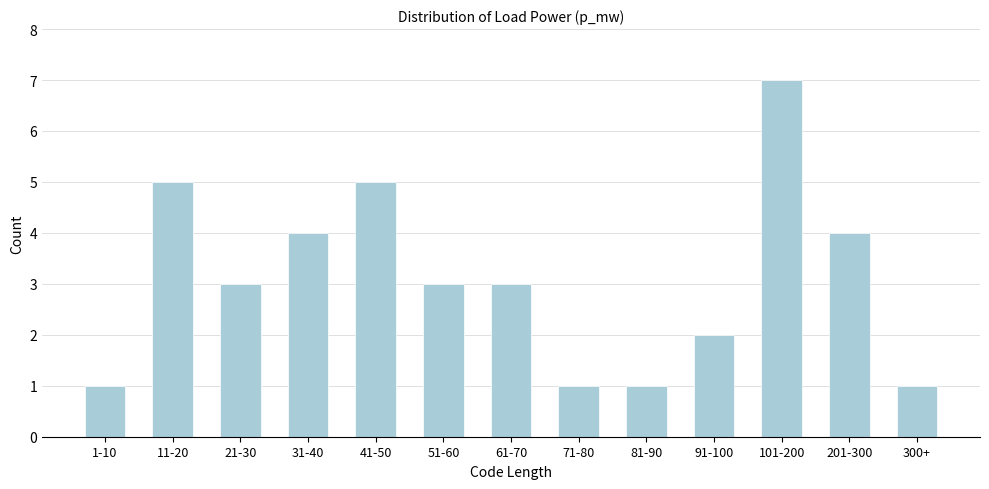

Reading left to right, what are all the values shown in this chart?

1	5	3	4	5	3	3	1	1	2	7	4	1